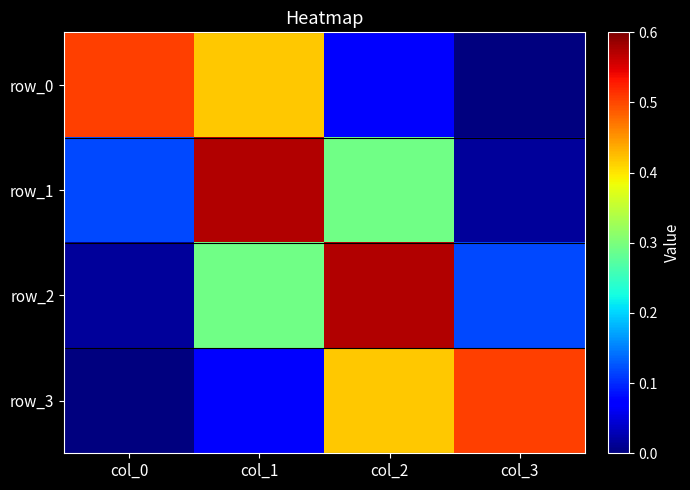

Which has a higher value, col_2 or col_0?

col_0